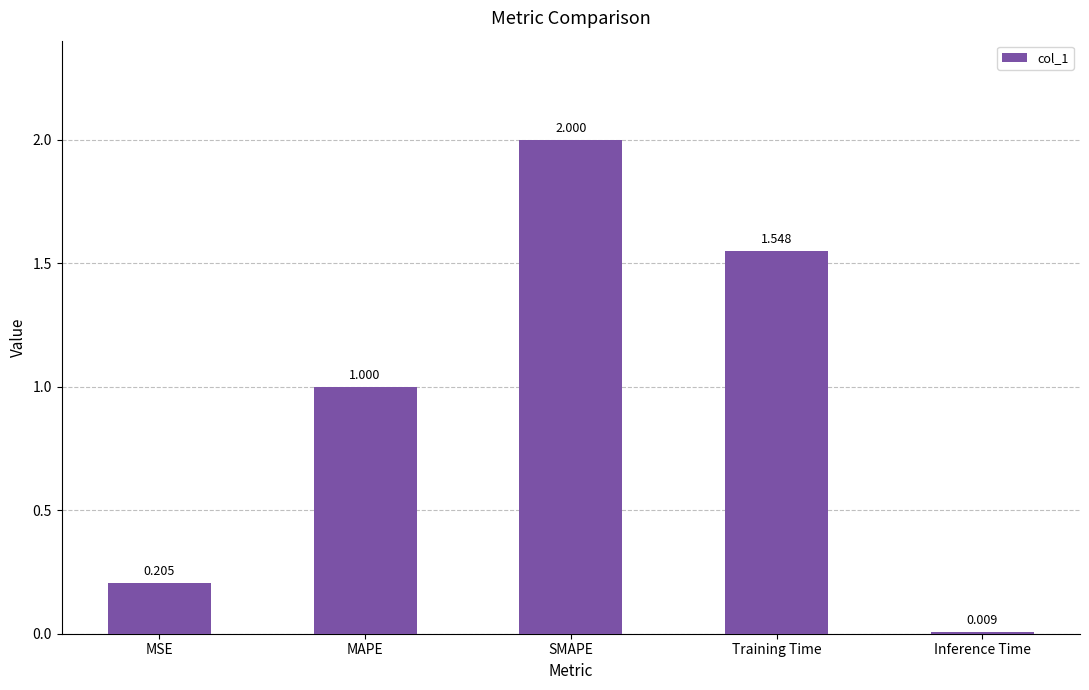

Does the chart contain stacked bars?

No